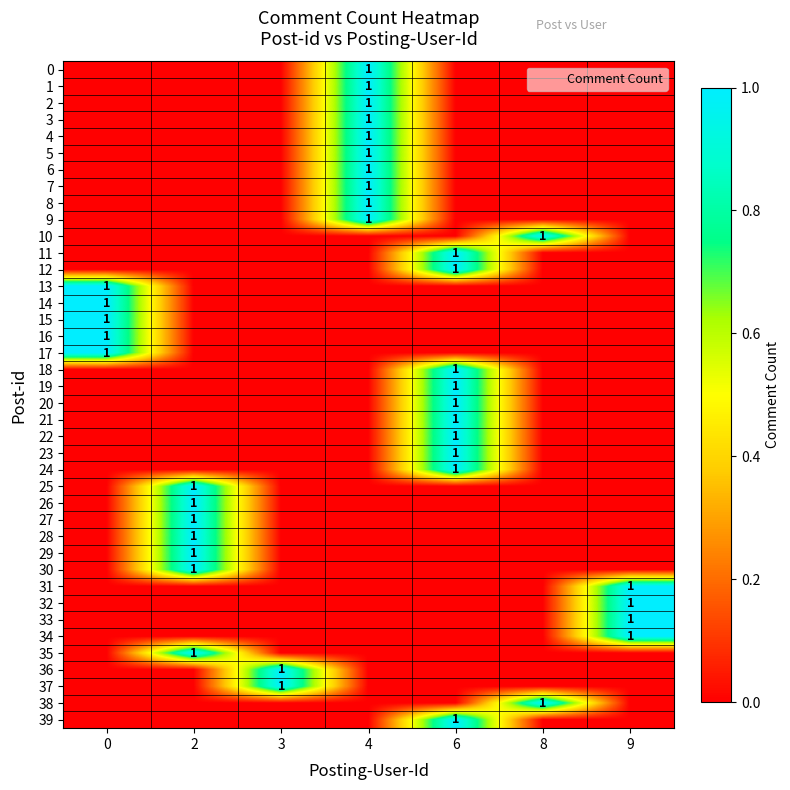

The 5 series shows 0 at 8. True or false?

False